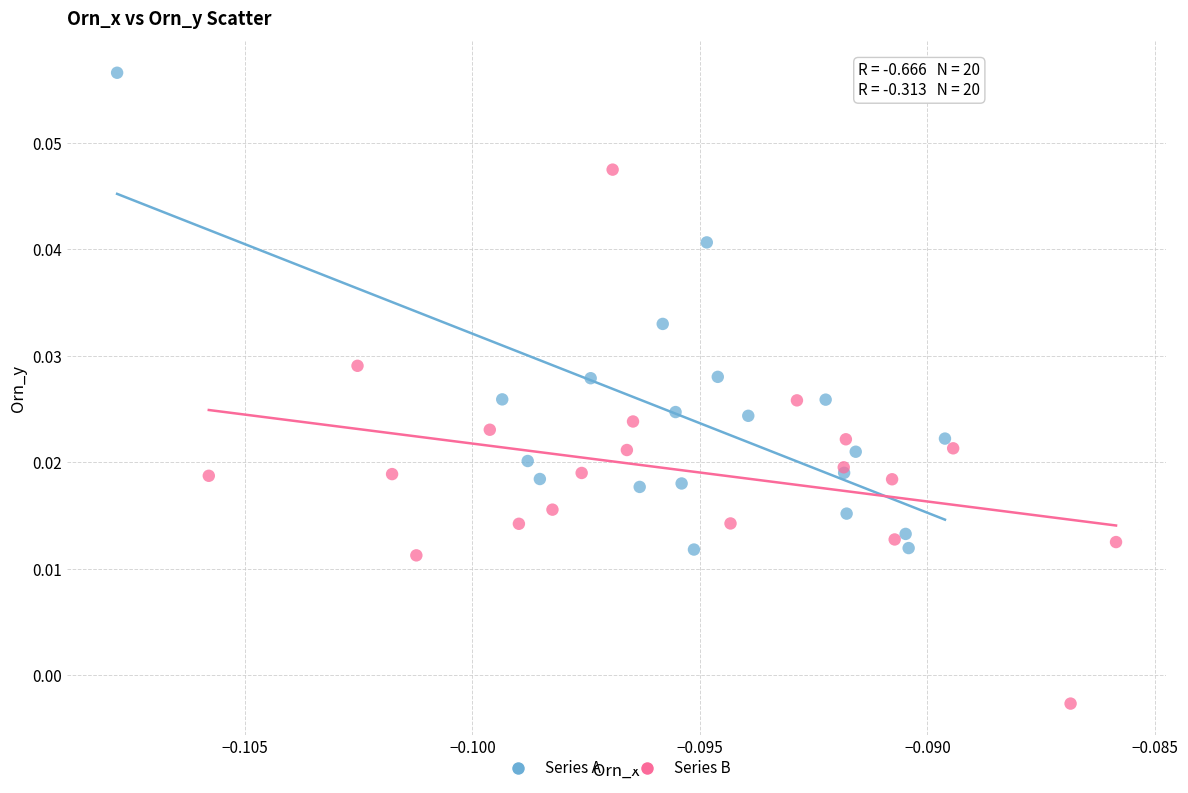

Which series contains the highest Y value?

Series A